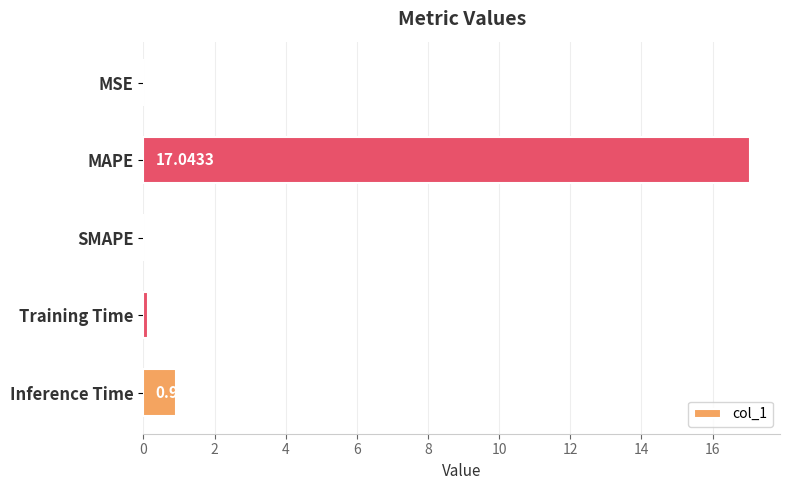

Which category has the highest value across all series?

MAPE